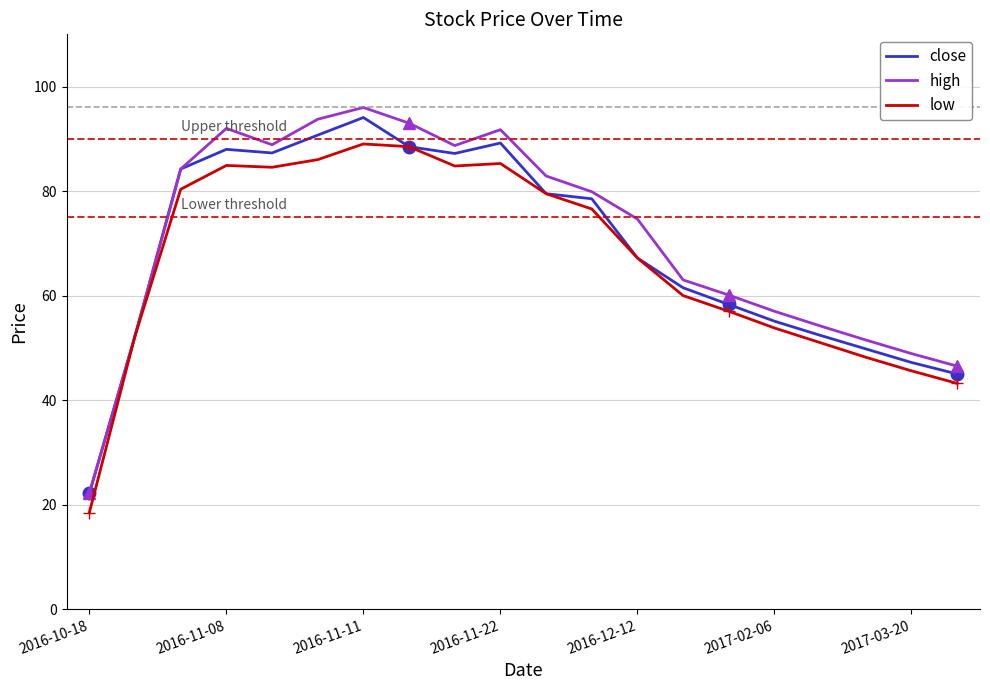

True or false: low has a value of 49.8 at 2016-11-08.

False